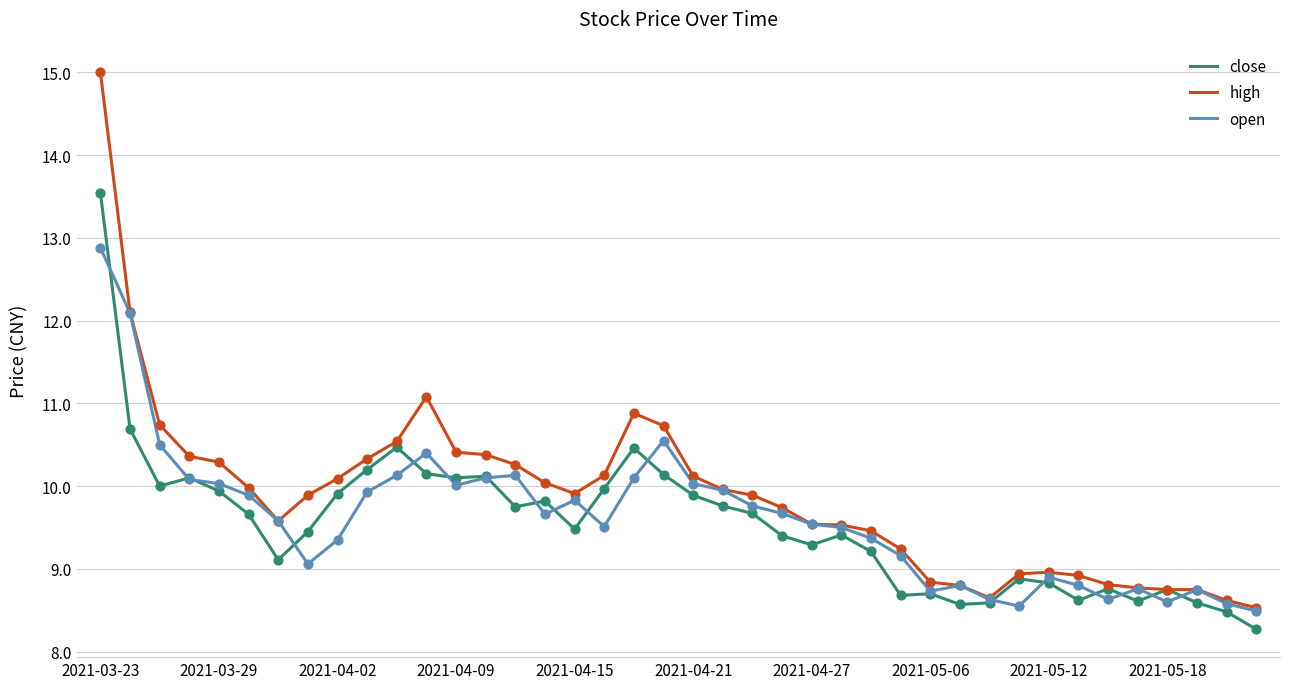

Which series has the largest range (max minus min)?

high